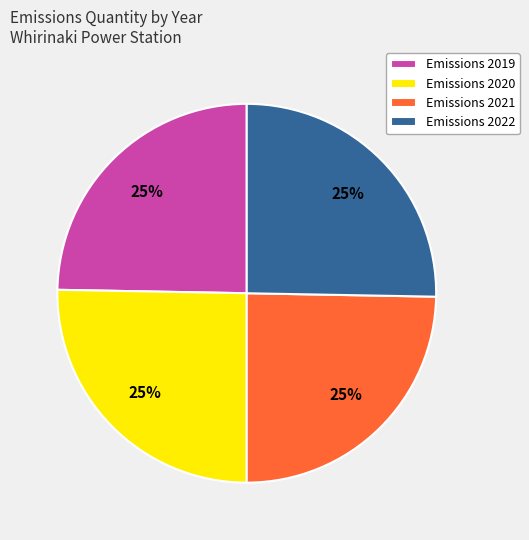

True or false: Emissions 2022 accounts for 11% of the total.

False